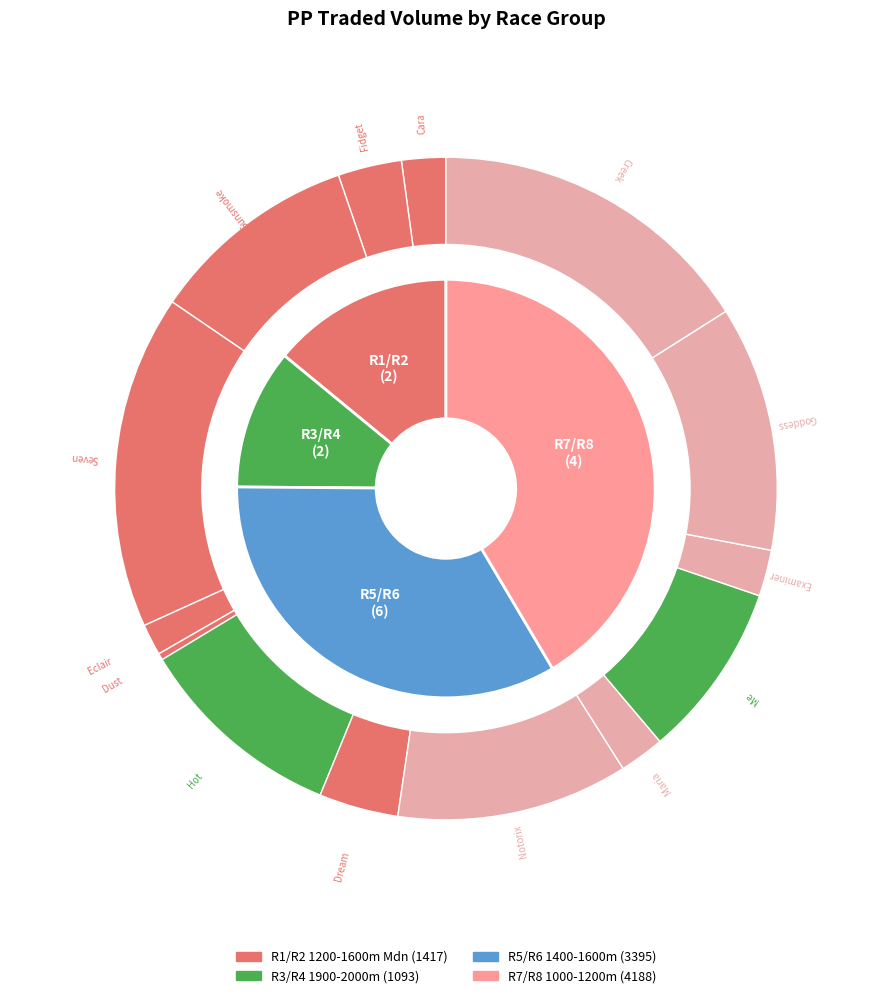

Approximately how many times larger is the value at R4 More For Me compared to R2 Forty Hot?

0.8